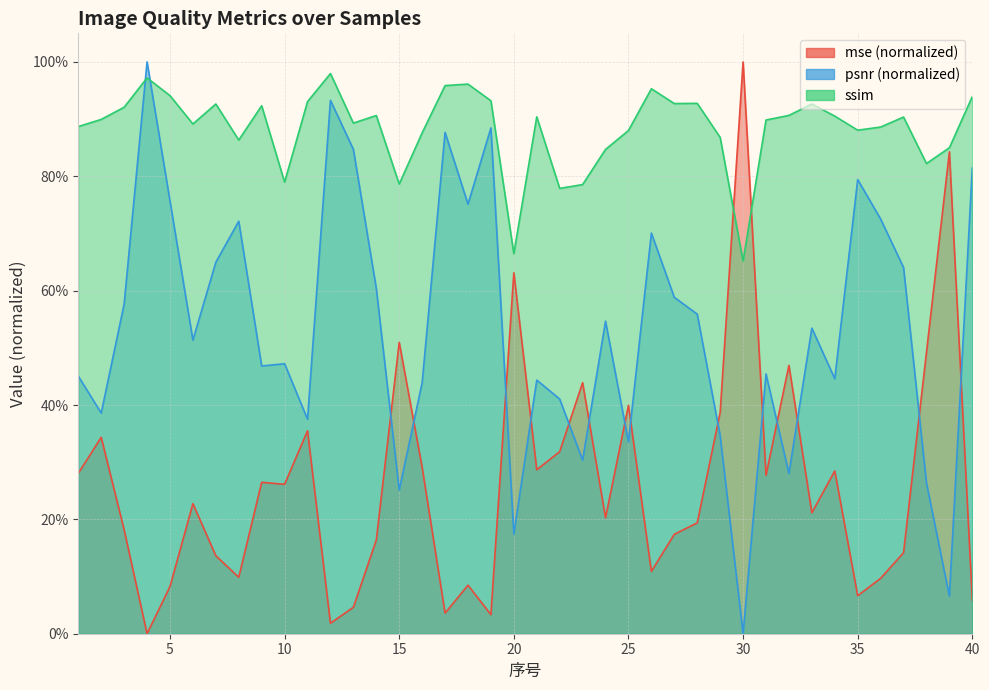

Is the value of psnr at 16 greater than the value of mse at 11?

Yes